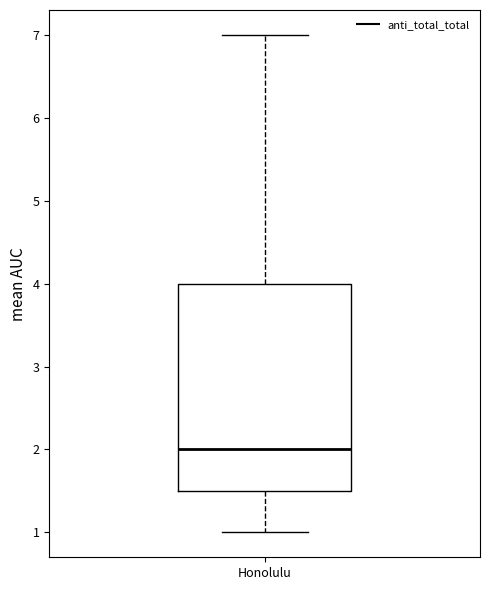

Where does the upper whisker of the box for Honolulu end on the y-axis? The values are not printed on the chart, so give them approximately, as read against the axis.

7.0